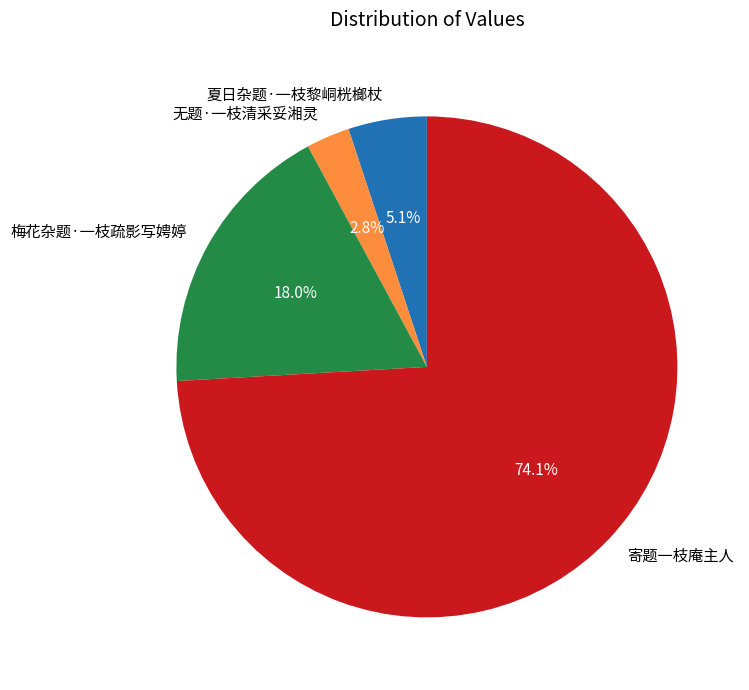

How many segments does this pie chart have?

4